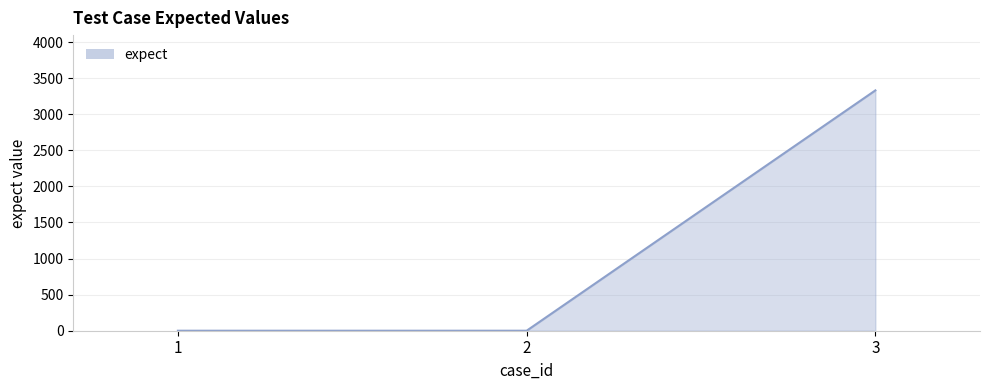

The chart shows a value of 0 at 2. True or false?

True